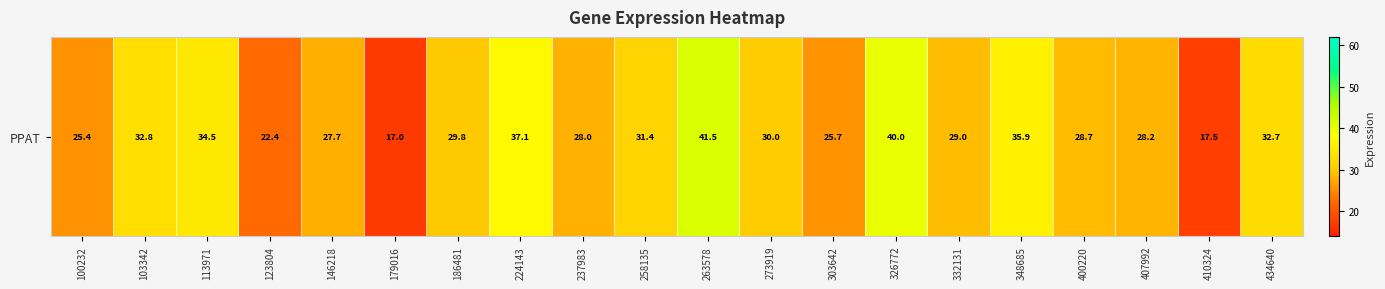

True or false: the data shows 35.9 at 348685.

True